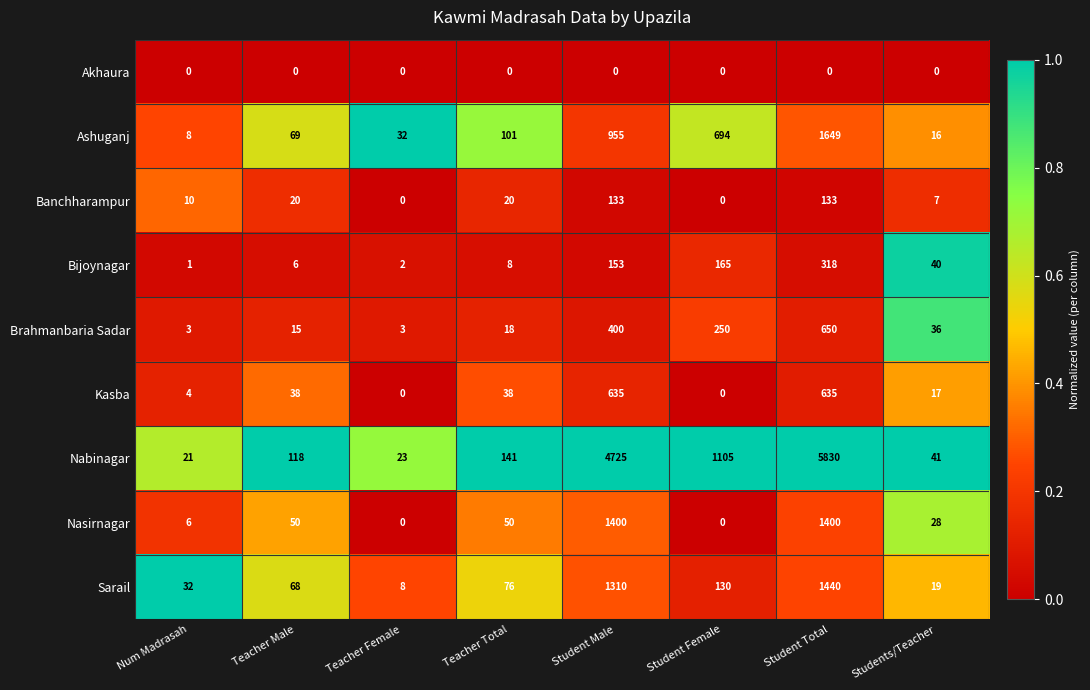

What is the spread (max minus min) of values at Students/Teacher?

41